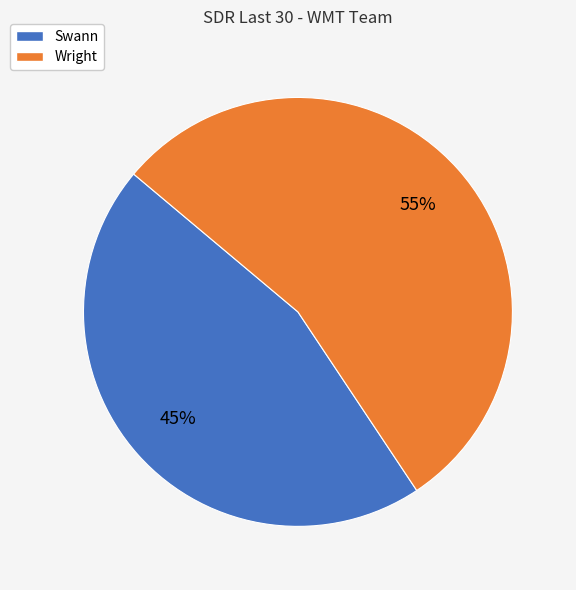

What percentage is the Swann slice, to the nearest percent?

45%